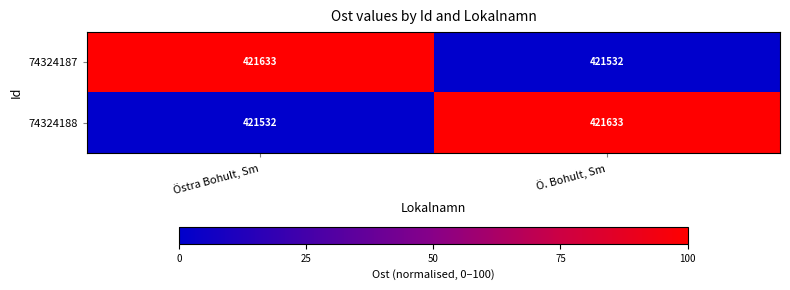

What is the total value across all series at Ö. Bohult, Sm?

843165